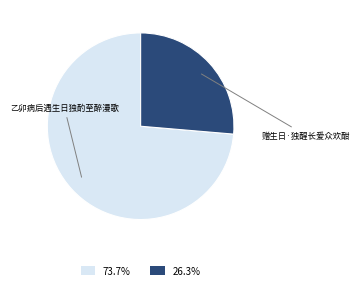

Approximately how many times larger is the value at 26.3% compared to 73.7%?

0.4